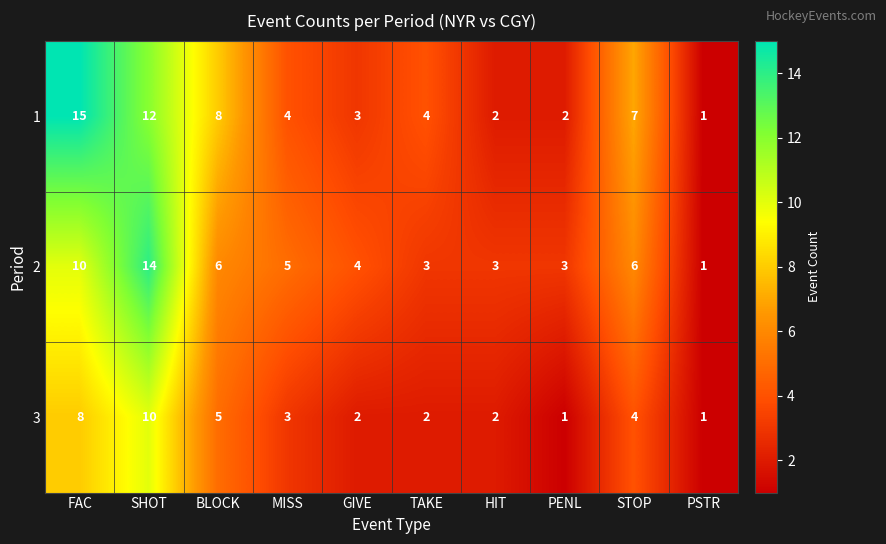

Reading left to right, what are all the values shown in this chart?

1: FAC=15	SHOT=12	BLOCK=8	MISS=4	GIVE=3	TAKE=4	HIT=2	PENL=2	STOP=7	PSTR=1
2: FAC=10	SHOT=14	BLOCK=6	MISS=5	GIVE=4	TAKE=3	HIT=3	PENL=3	STOP=6	PSTR=1
3: FAC=8	SHOT=10	BLOCK=5	MISS=3	GIVE=2	TAKE=2	HIT=2	PENL=1	STOP=4	PSTR=1